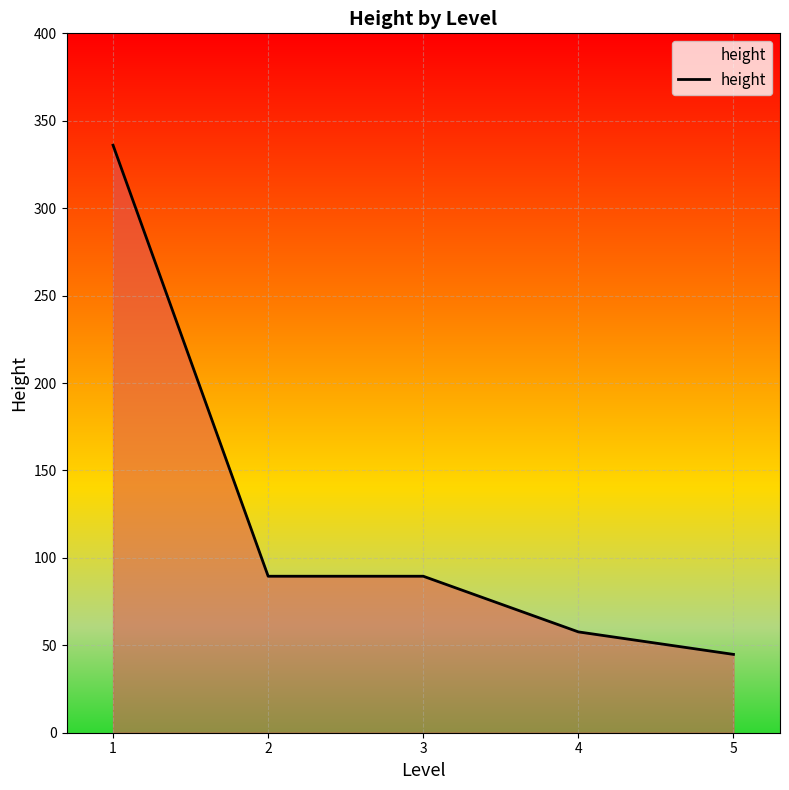

What value does the data have at 4?

57.7